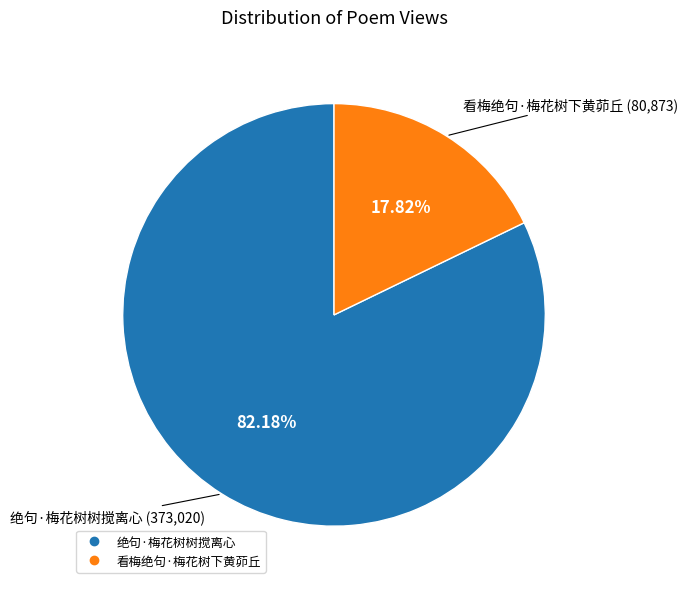

To the nearest percent, what percentage of the pie is 看梅绝句·梅花树下黄茆丘?

18%